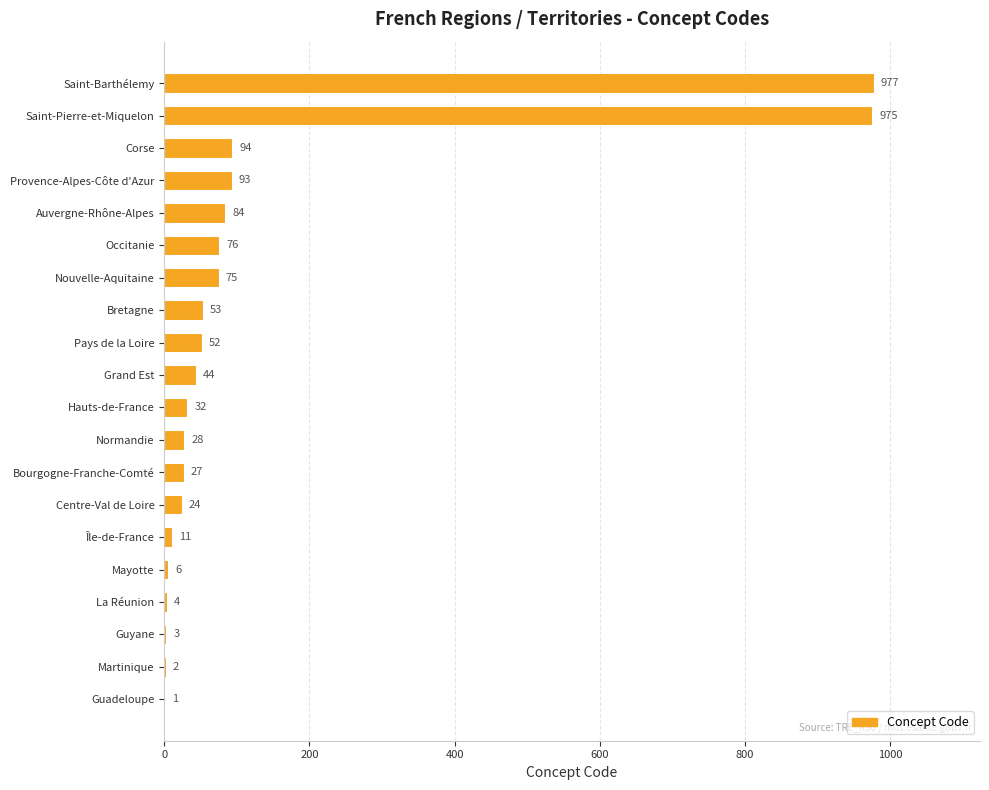

What is the sum of the values at Saint-Barthélemy and Grand Est?

1021